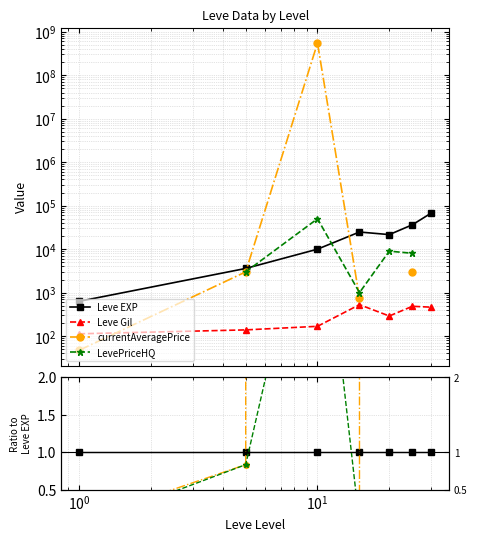

Is it true that currentAveragePrice equals 0.0 at $\mathdefault{10^{-2}}$?

False